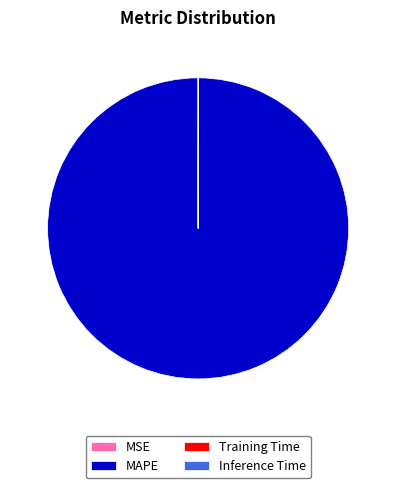

Which category has the biggest portion of the pie?

MAPE